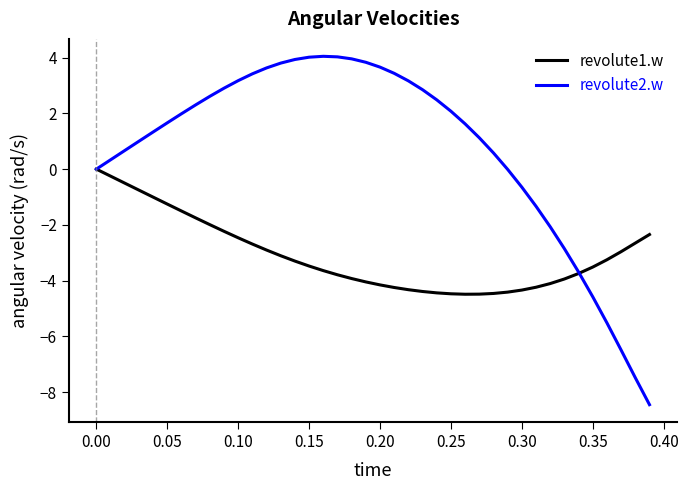

What is the lowest value of the revolute1.w series?

-4.5